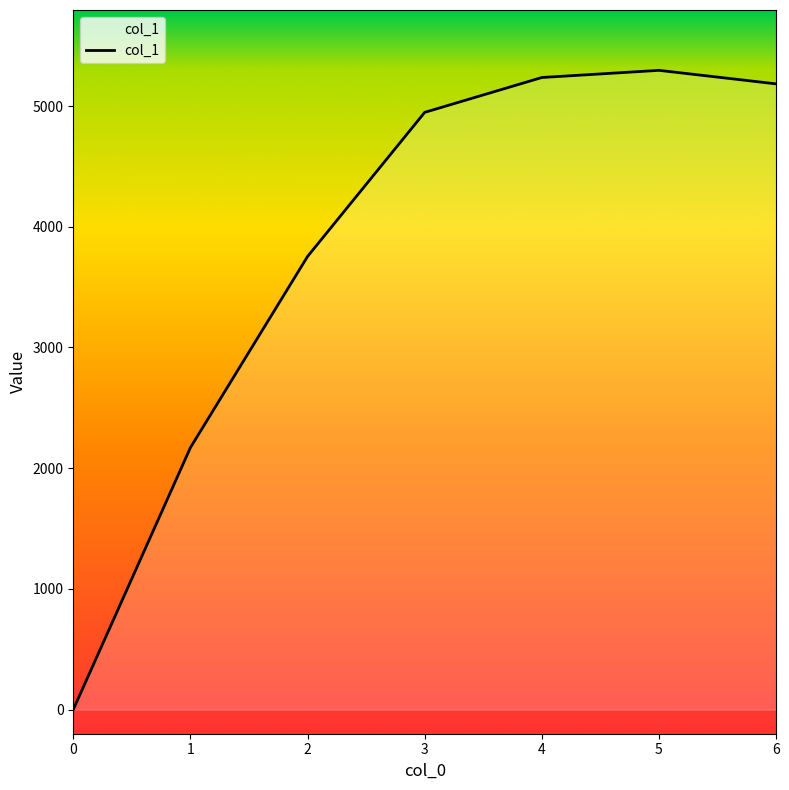

What is the change in value from 0 to 3?

+4948.1